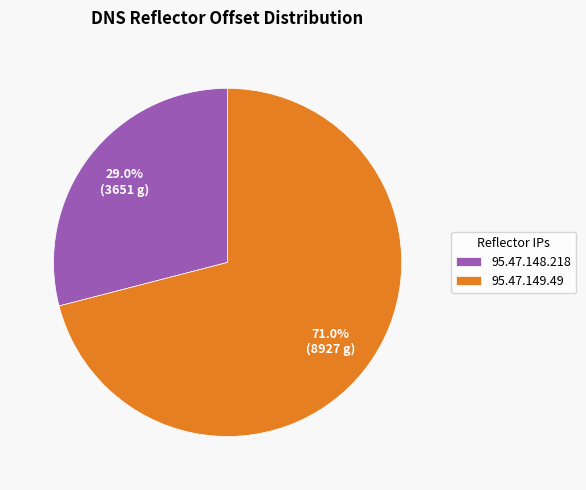

Does 95.47.148.218 represent more than half of the total?

No